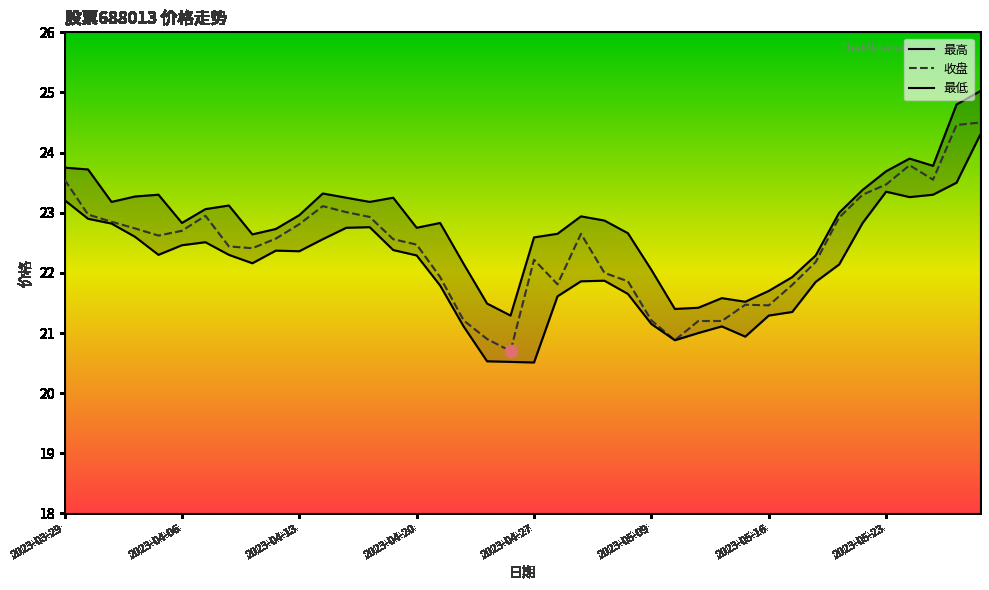

Which series has the largest total across all categories?

最高